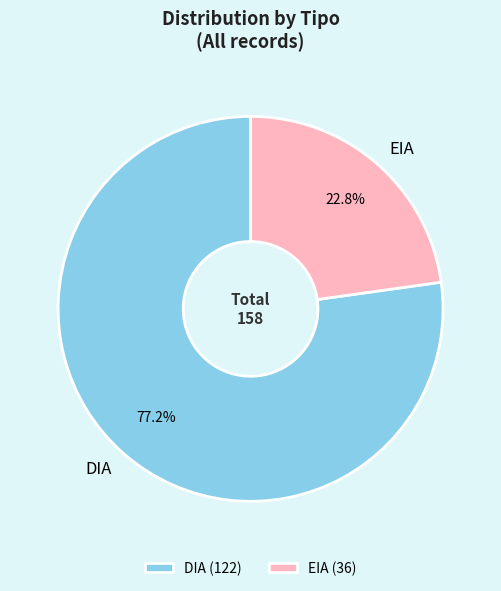

Rank the categories by value from lowest to highest.

EIA, DIA